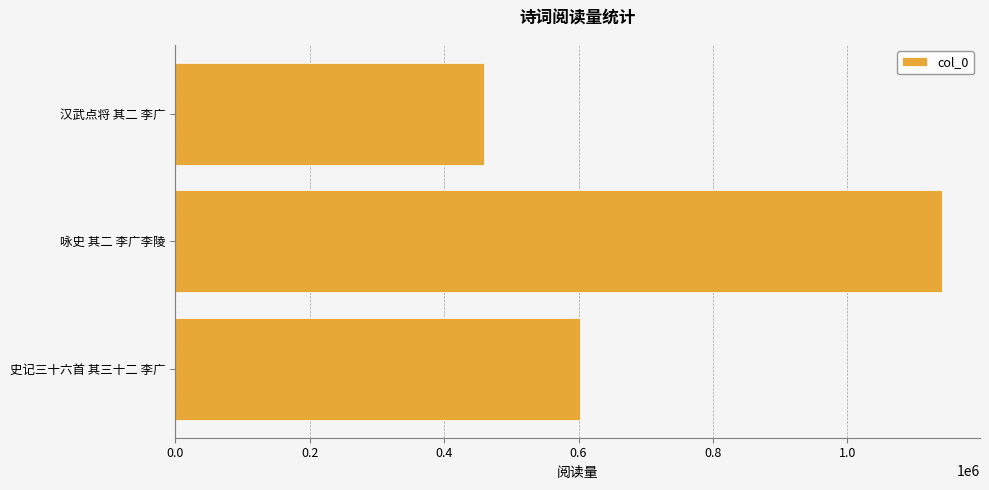

List the labels in order of value, largest first.

咏史 其二 李广李陵, 史记三十六首 其三十二 李广, 汉武点将 其二 李广